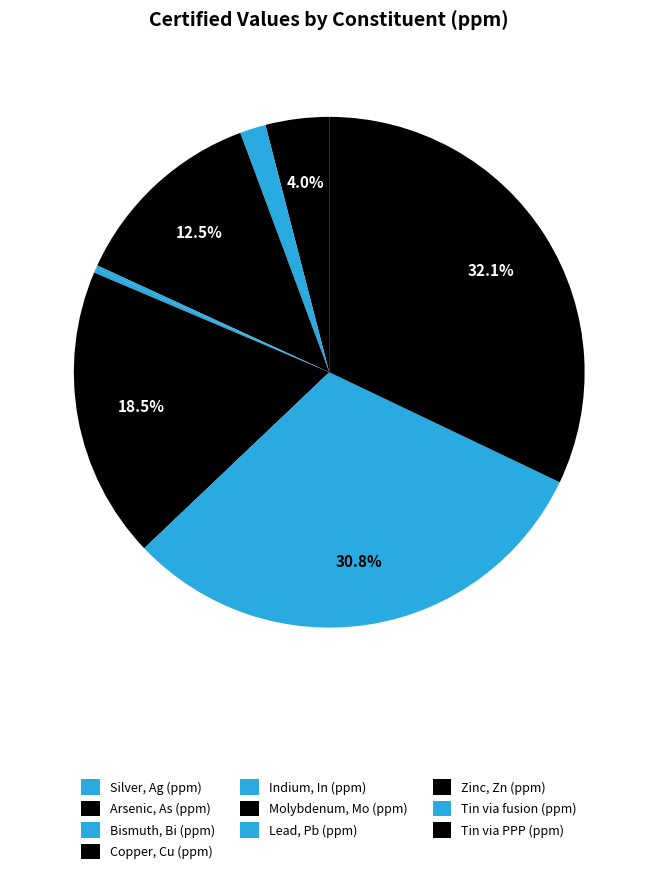

What portion of the pie excludes Tin via PPP (ppm)?

67.9%